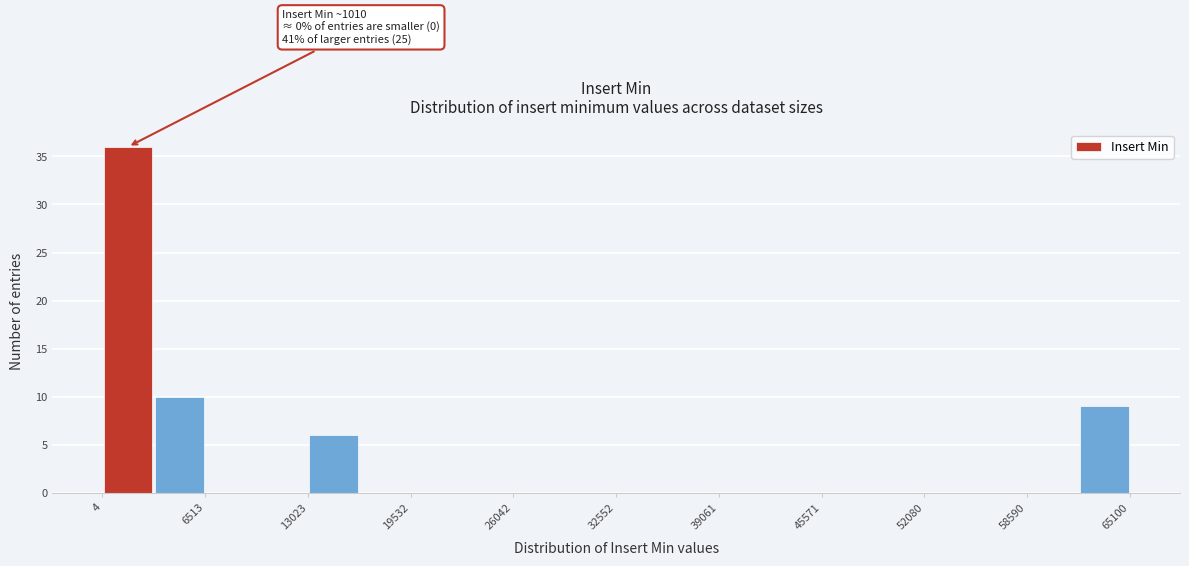

Read against the x-axis, roughly where is the centre of the tallest bar?

2000